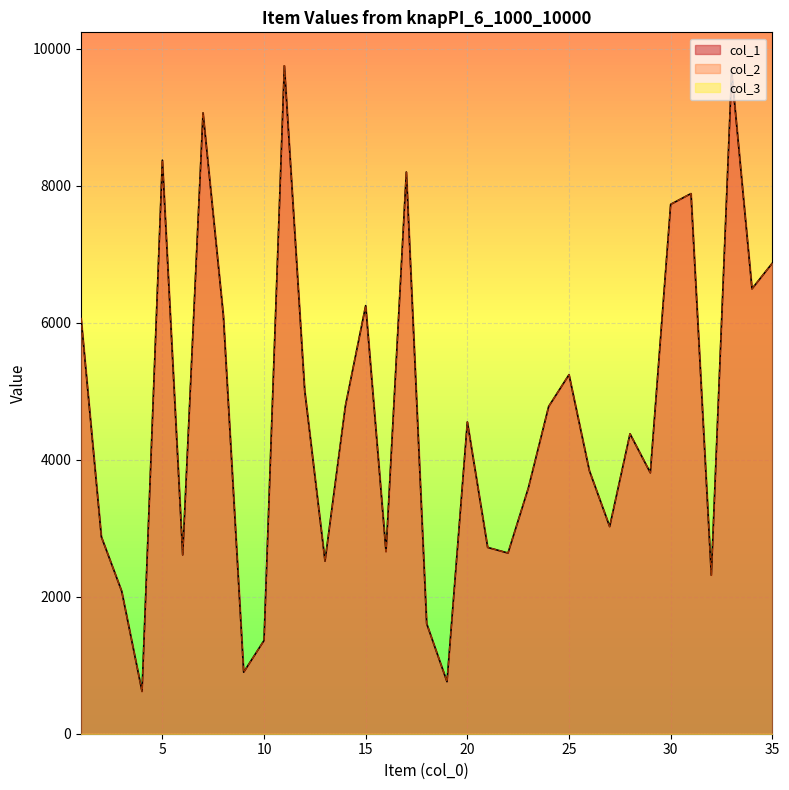

At which category does the chart reach its peak across all series?

11